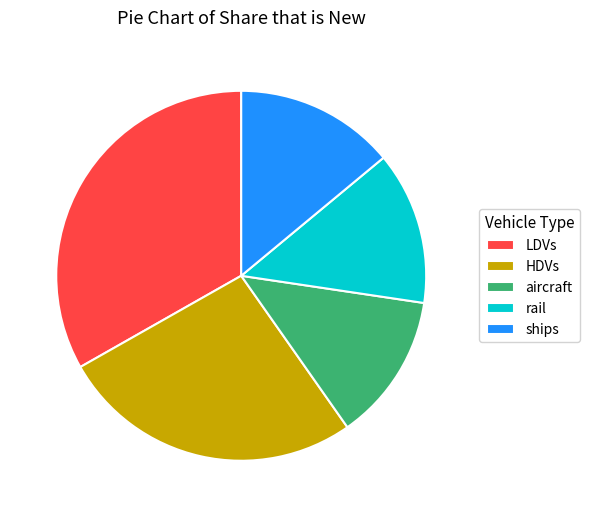

Does HDVs represent more than half of the total?

No